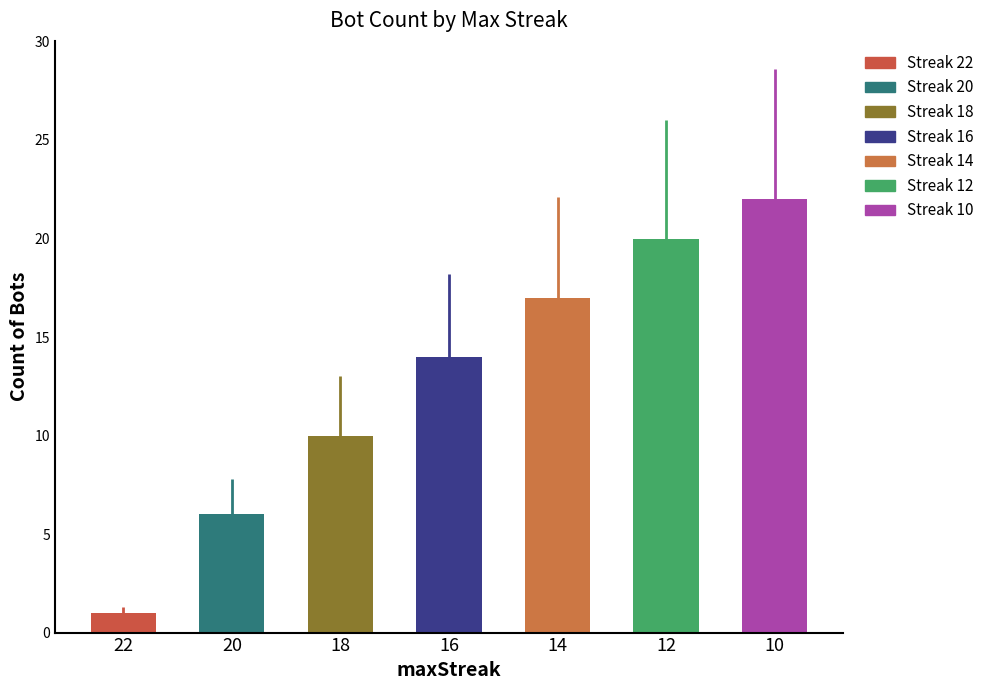

Which category has the lowest value across all series?

22